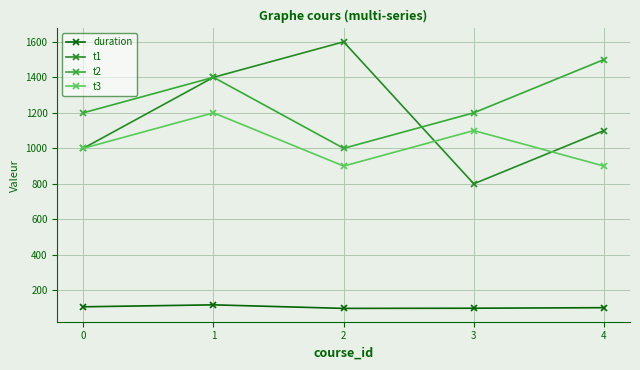

True or false: t2 and duration cross at least once.

False